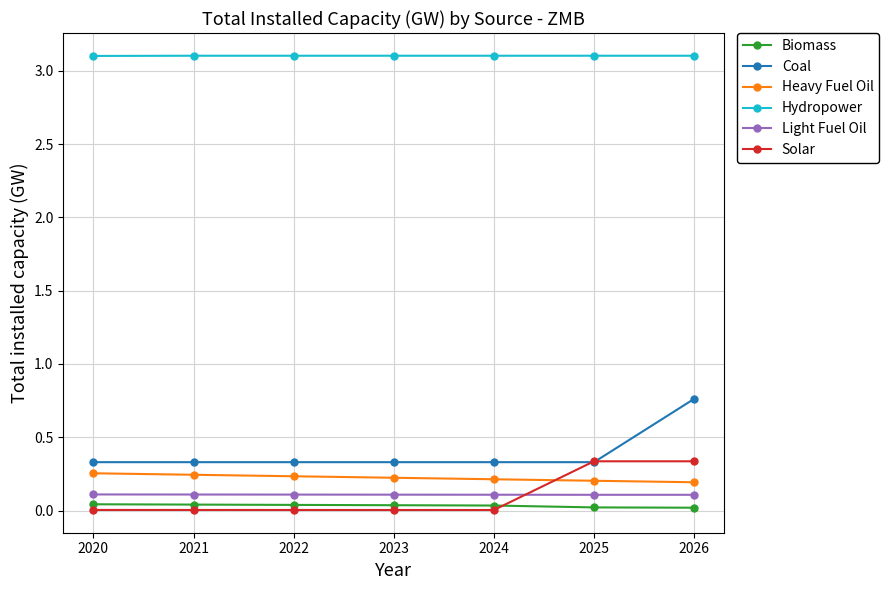

True or false: Solar and Hydropower intersect in this chart.

False